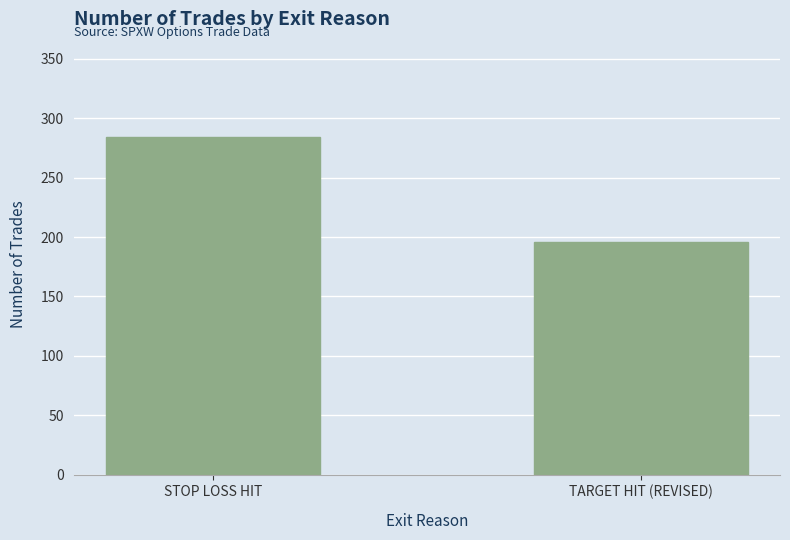

Is it true that the value at STOP LOSS HIT is 284?

True